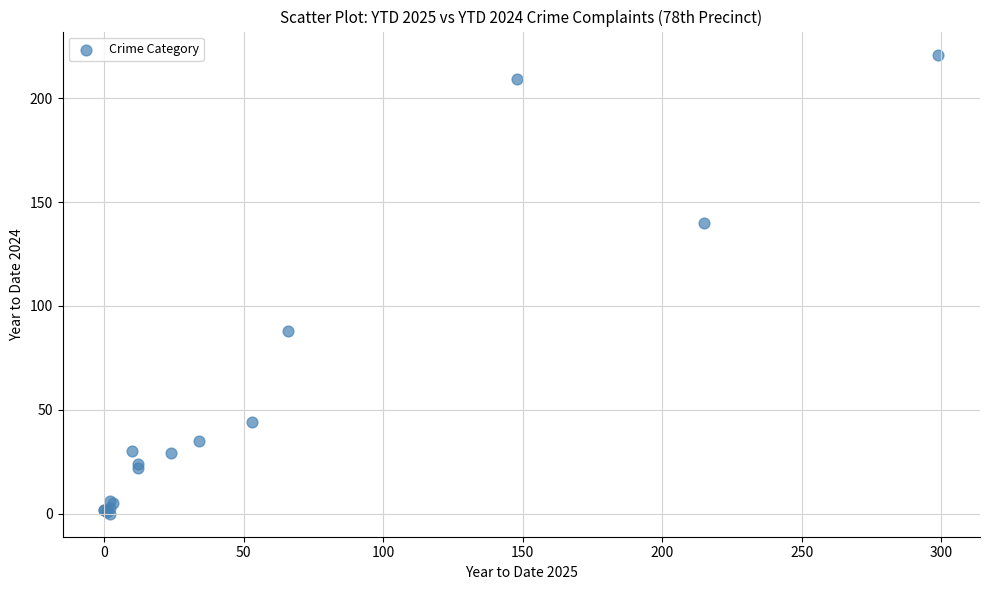

What Y value in the scatter plot is closest to 110?

88